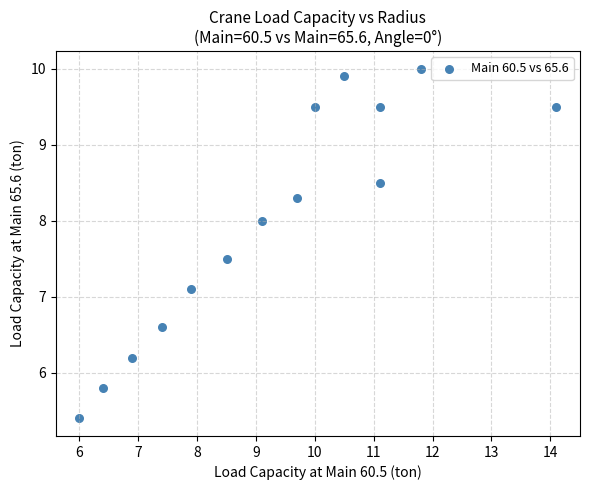

What is the range of Y values (max minus min)?

4.6